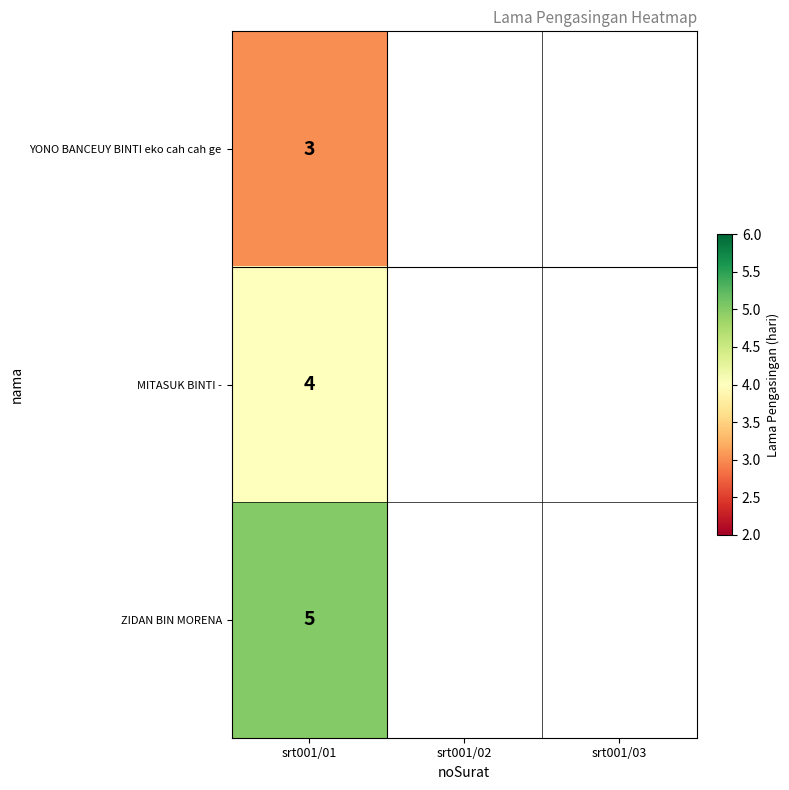

The YONO BANCEUY BINTI eko cah cah ge series shows 3 at srt001/01. True or false?

True